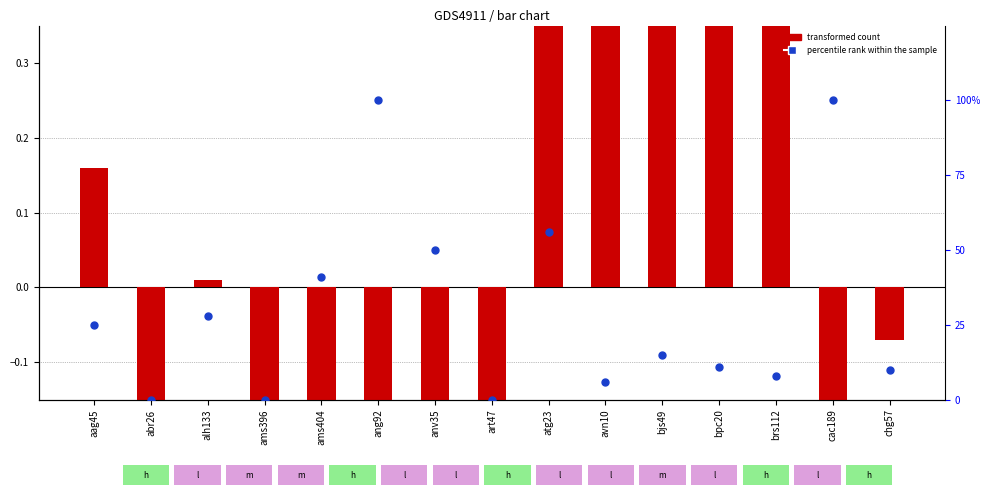

Which series contains the highest Y value?

percentile rank within the sample